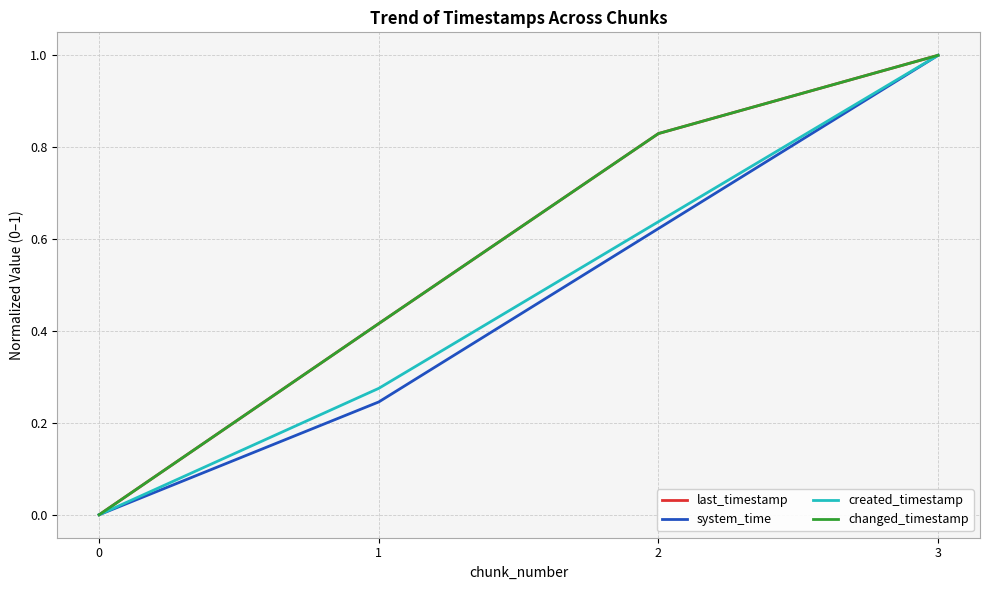

Which series changed the most between 2 and 3?

system_time